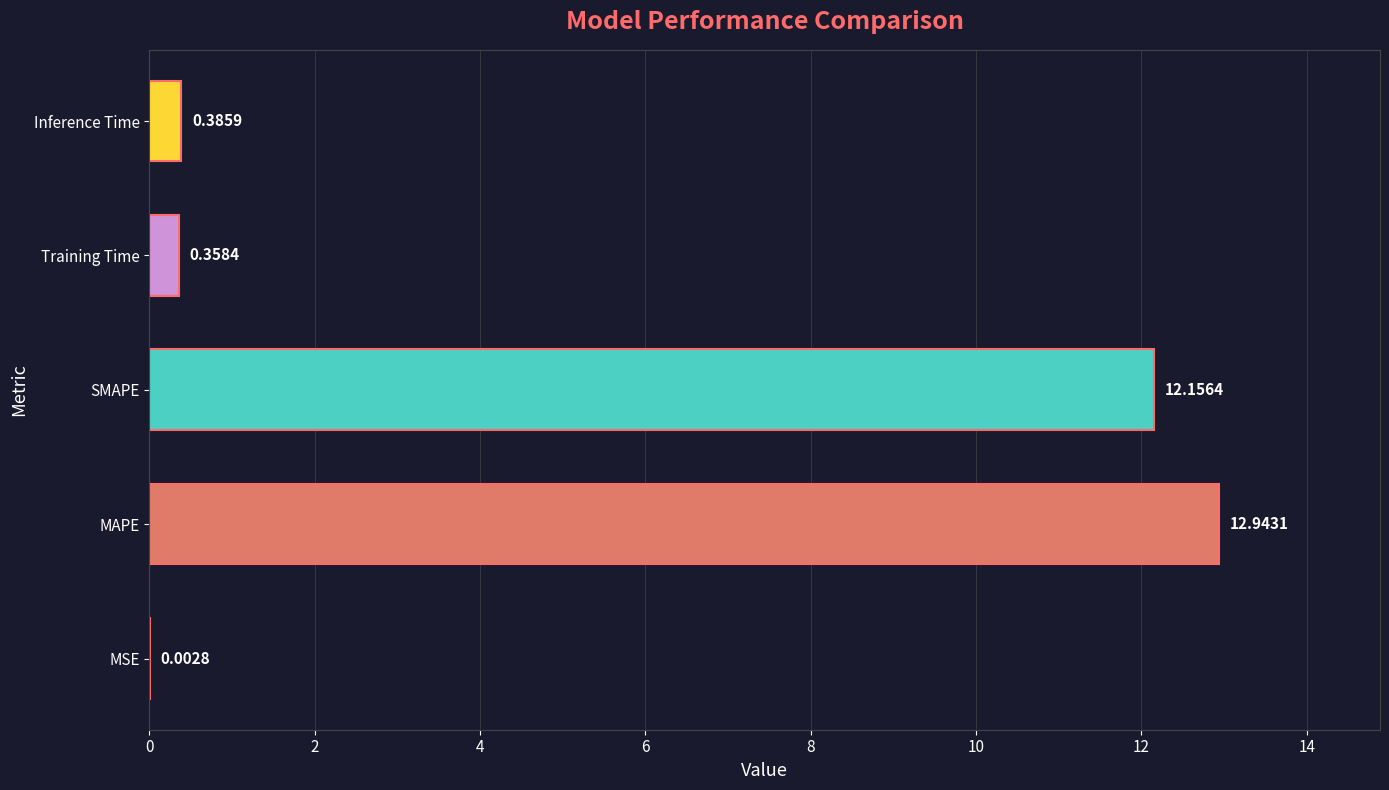

What is the change in value from MSE to Inference Time?

+0.4